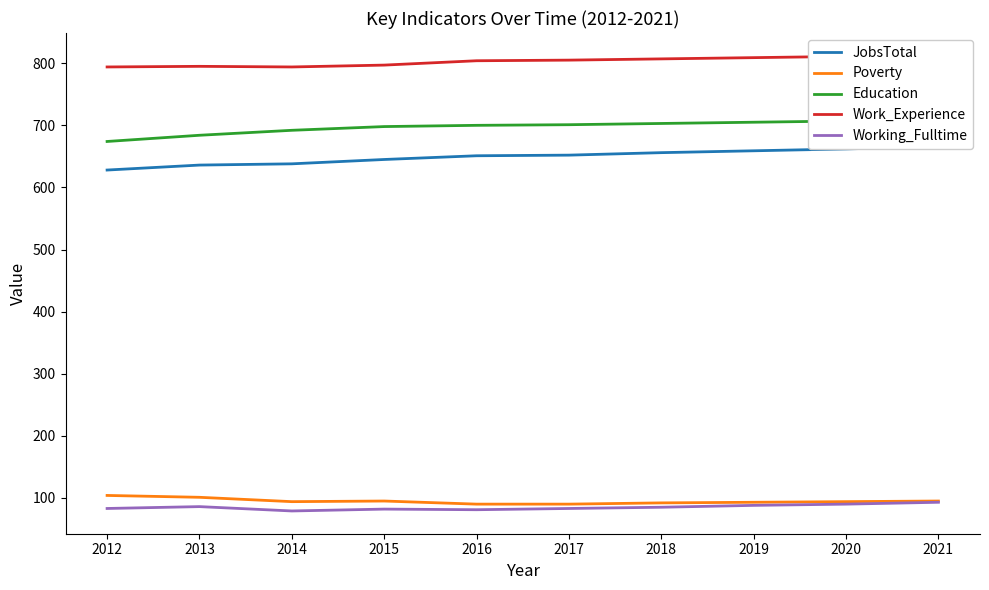

At which label does Education reach its minimum?

2012